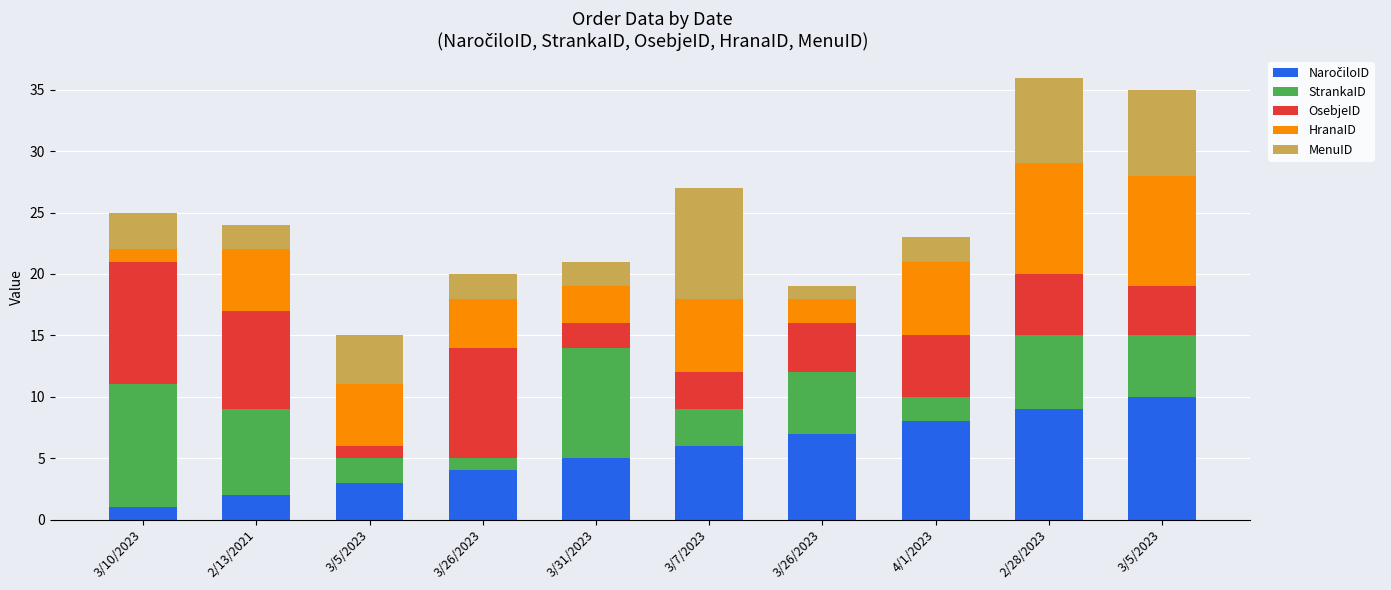

Are the bars grouped side by side (vs. stacked)?

No